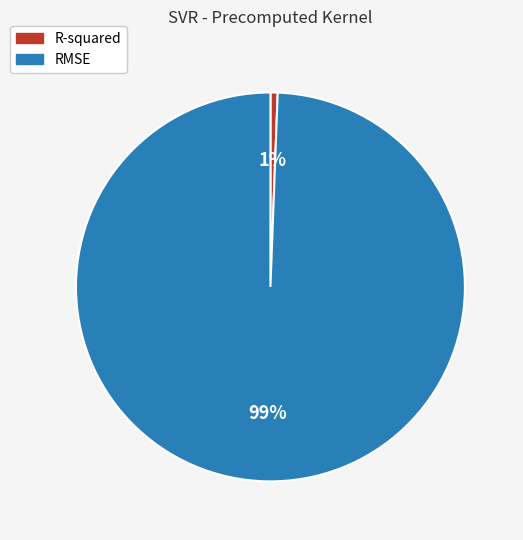

Which category accounts for the majority?

RMSE